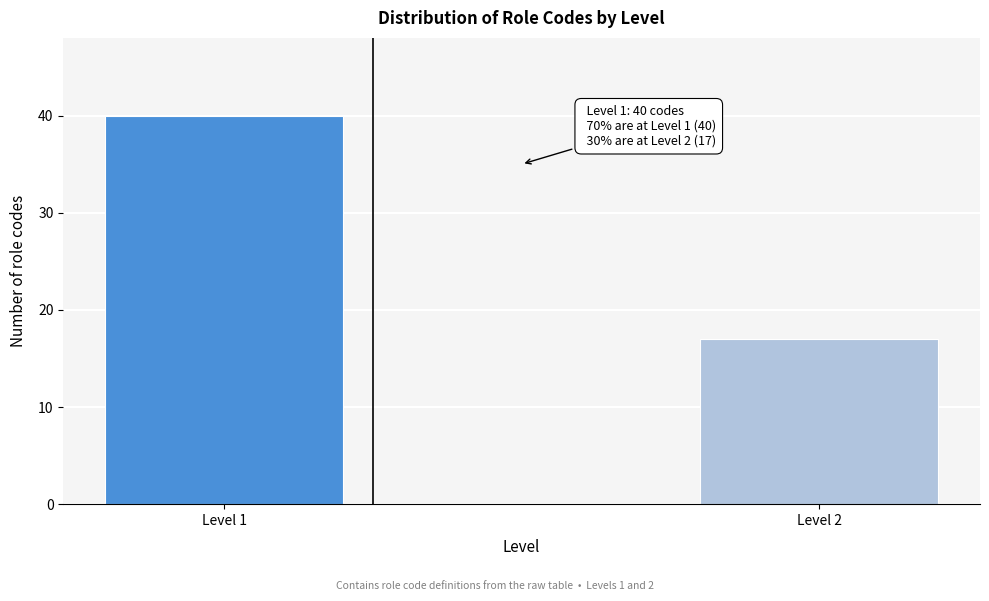

Reading right to left, list all the values displayed in this chart.

Level 2=17	Level 1=40